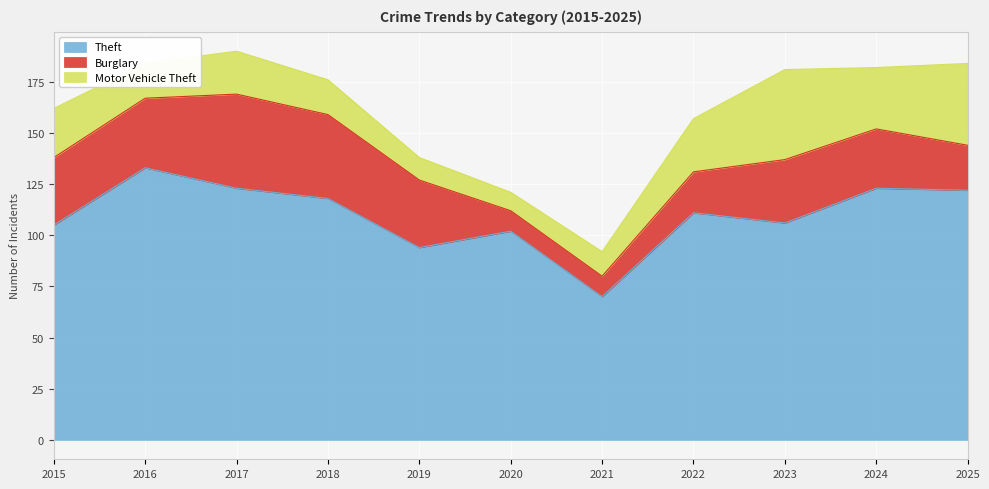

What is the difference between the maximum and second lowest values in the Theft series?

39